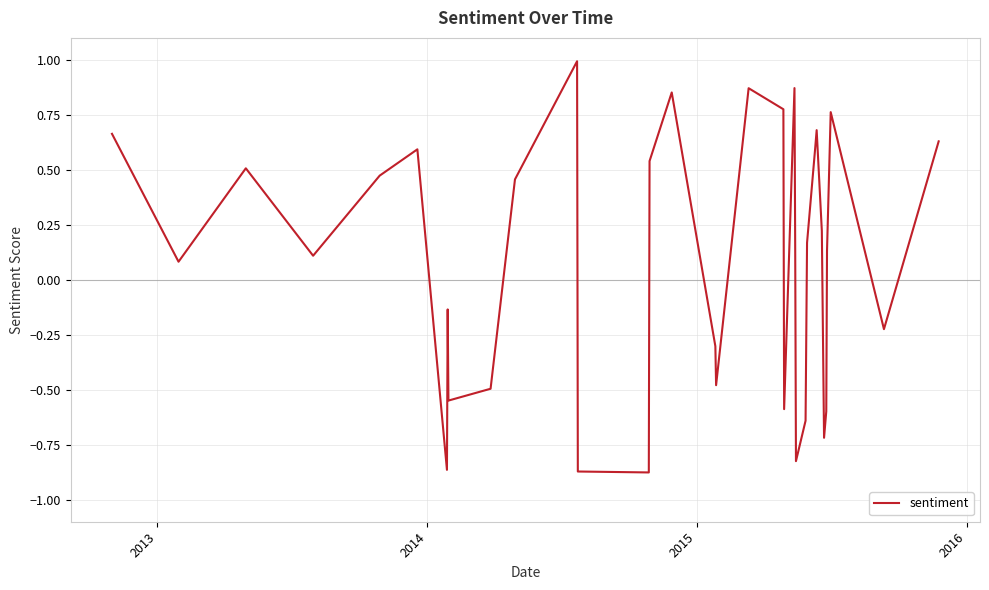

What is the difference between the maximum and minimum values?

1.9